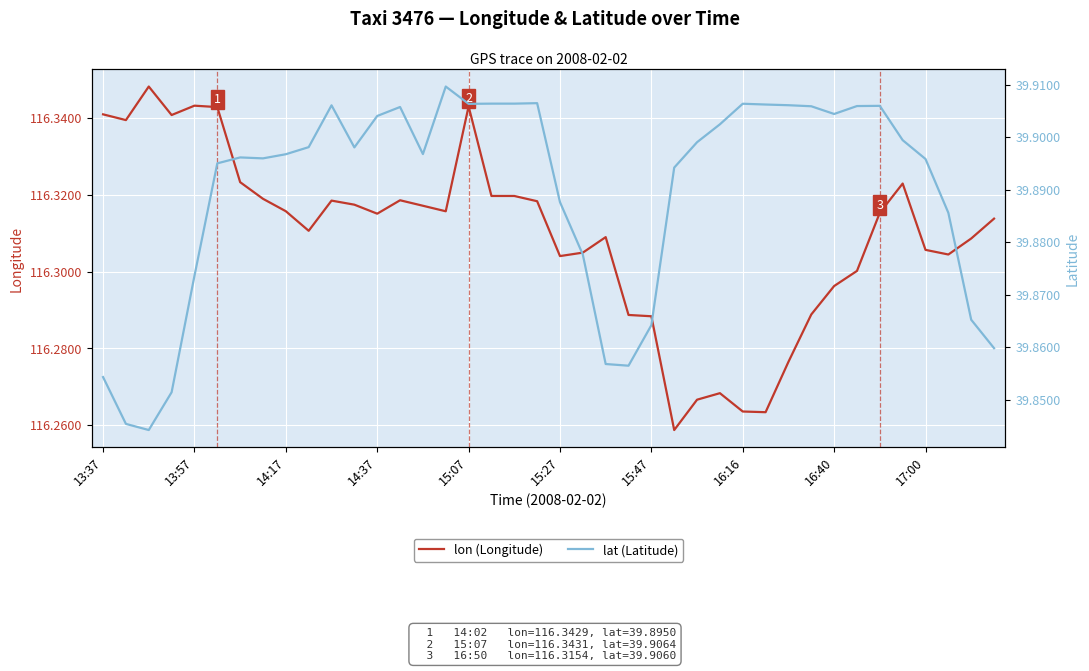

Reading left to right, extract all data points from this chart.

lon (Longitude): 116.3	116.3	116.3	116.3	116.3	116.3	116.3	116.3	116.3	116.3	116.3	116.3	116.3	116.3	116.3	116.3	116.3	116.3	116.3	116.3	116.3	116.3	116.3	116.3	116.3	116.3	116.3	116.3	116.3	116.3	116.3	116.3	116.3	116.3	116.3	116.3	116.3	116.3	116.3	116.3
lat (Latitude): 39.9	39.8	39.8	39.9	39.9	39.9	39.9	39.9	39.9	39.9	39.9	39.9	39.9	39.9	39.9	39.9	39.9	39.9	39.9	39.9	39.9	39.9	39.9	39.9	39.9	39.9	39.9	39.9	39.9	39.9	39.9	39.9	39.9	39.9	39.9	39.9	39.9	39.9	39.9	39.9